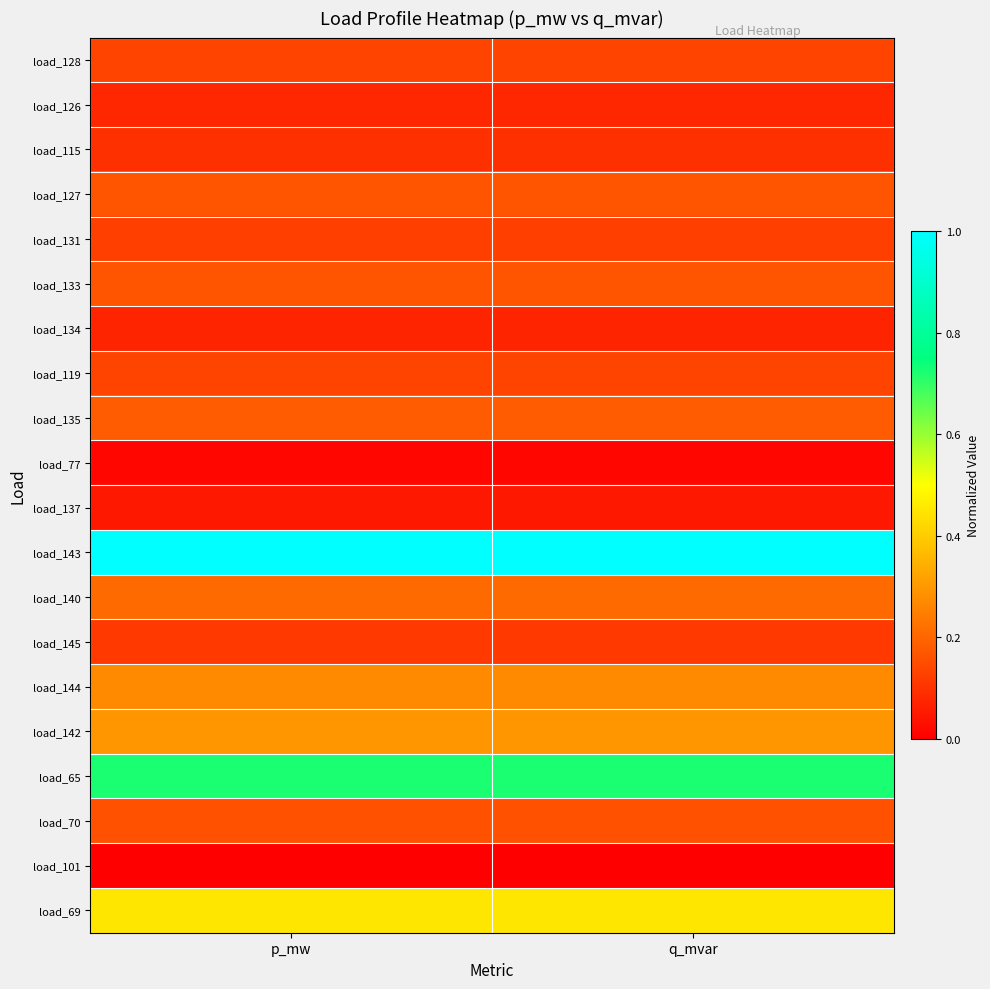

What is the spread (max minus min) of values at p_mw?

1.0